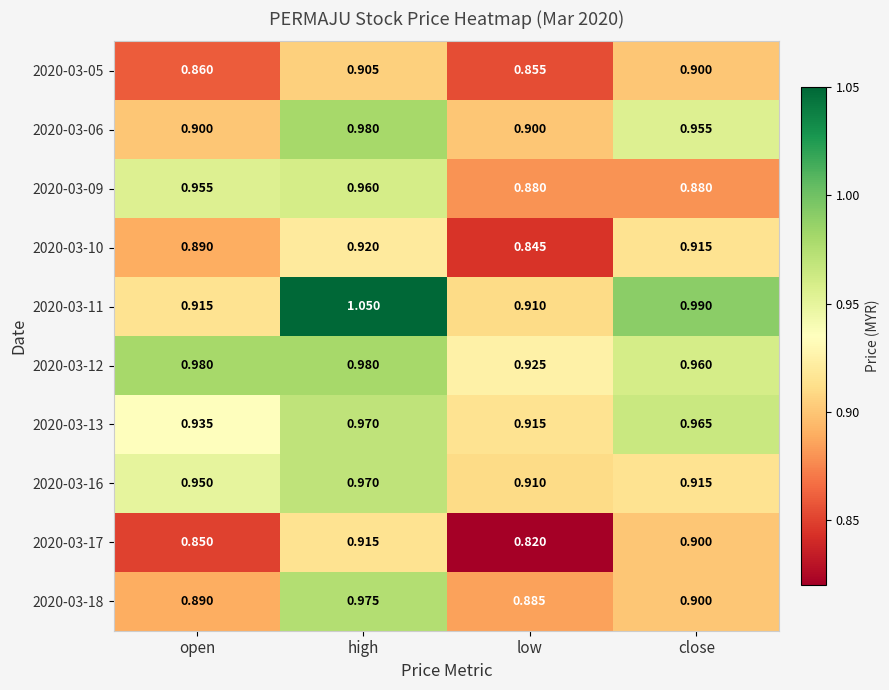

At which category is the sum across all series the highest?

high